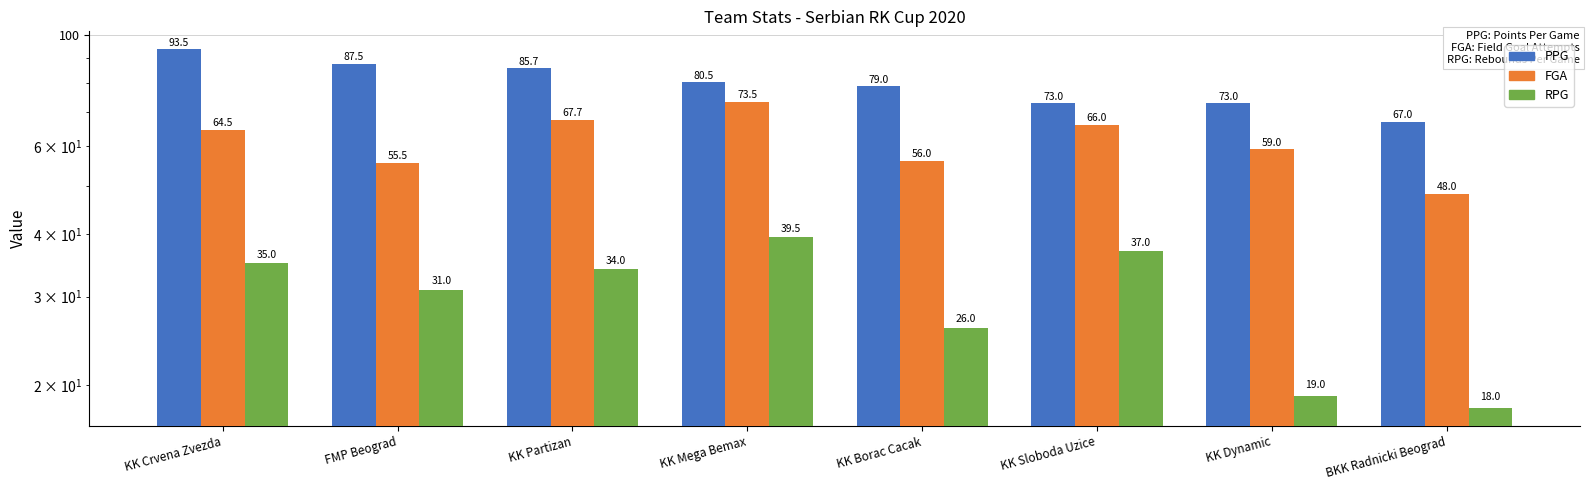

Count the number of categories in the chart.

8